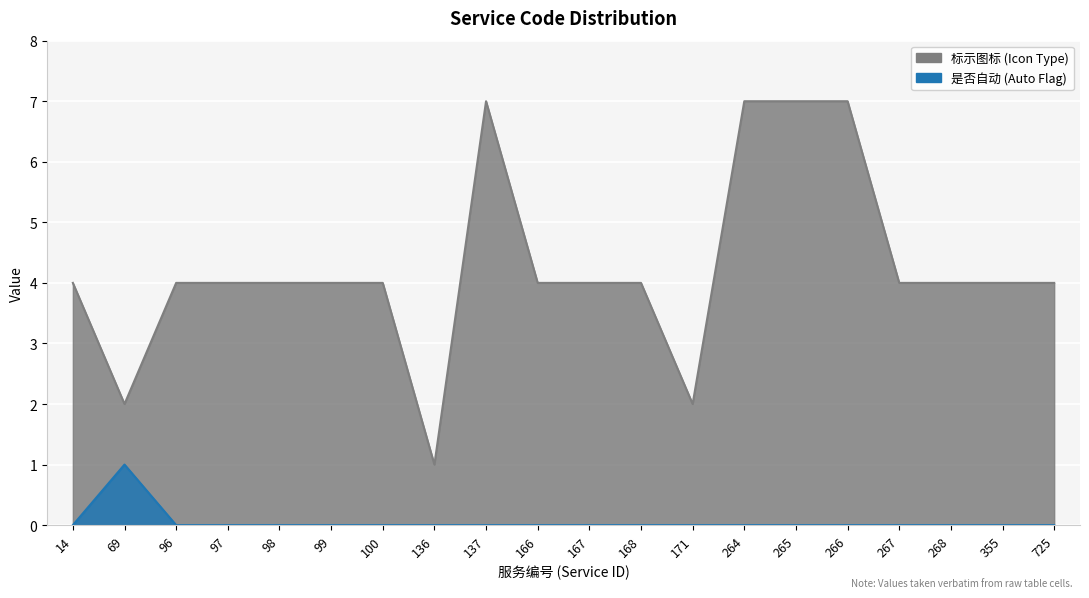

True or false: 标示图标 and 是否自动 intersect in this chart.

False